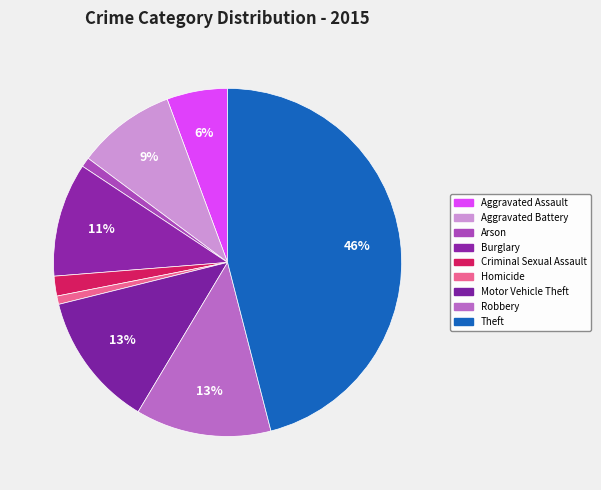

How many slices are in this pie chart?

9